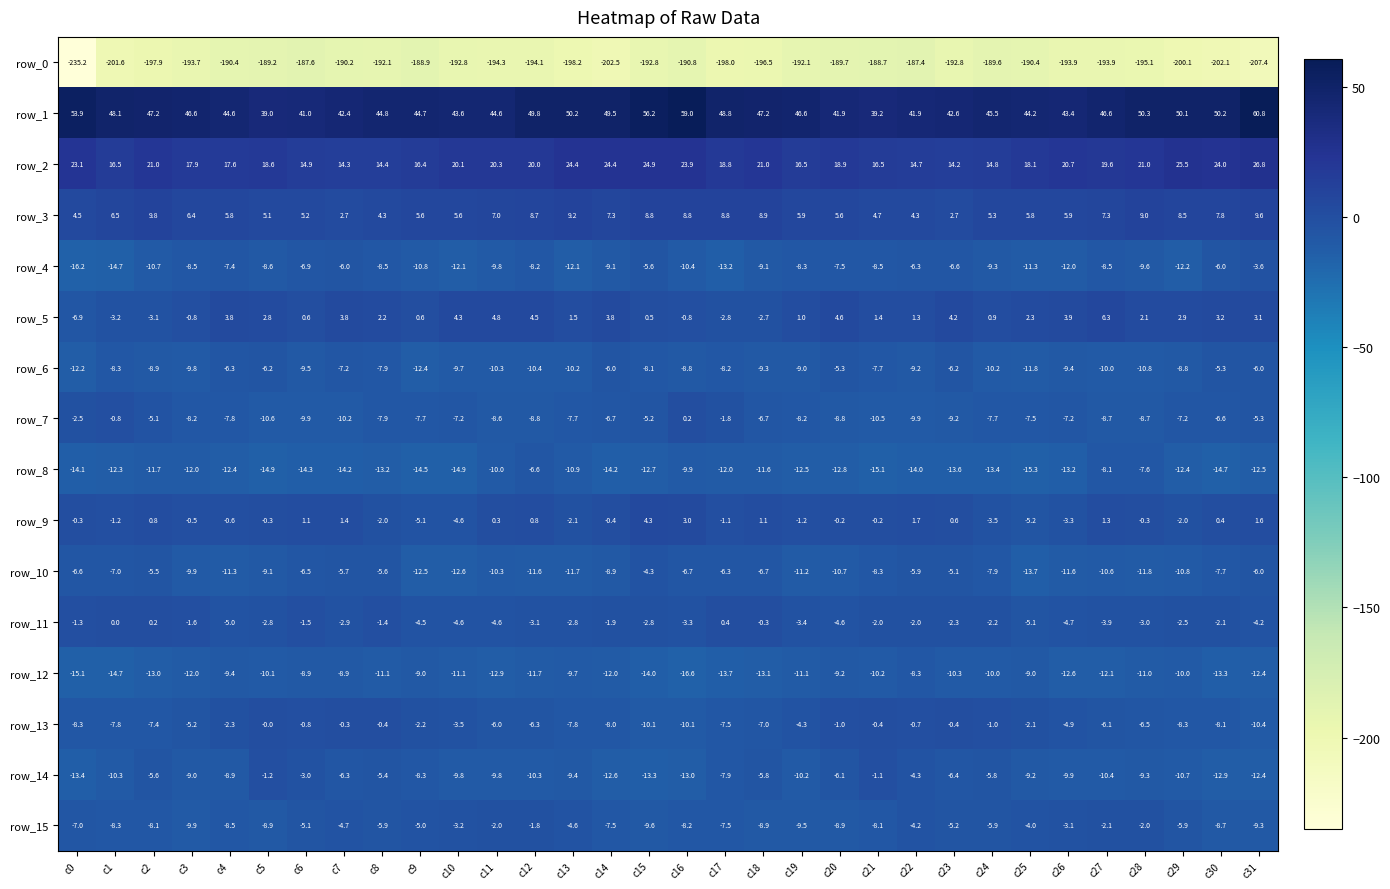

Which label corresponds to the smallest value in the chart?

c0